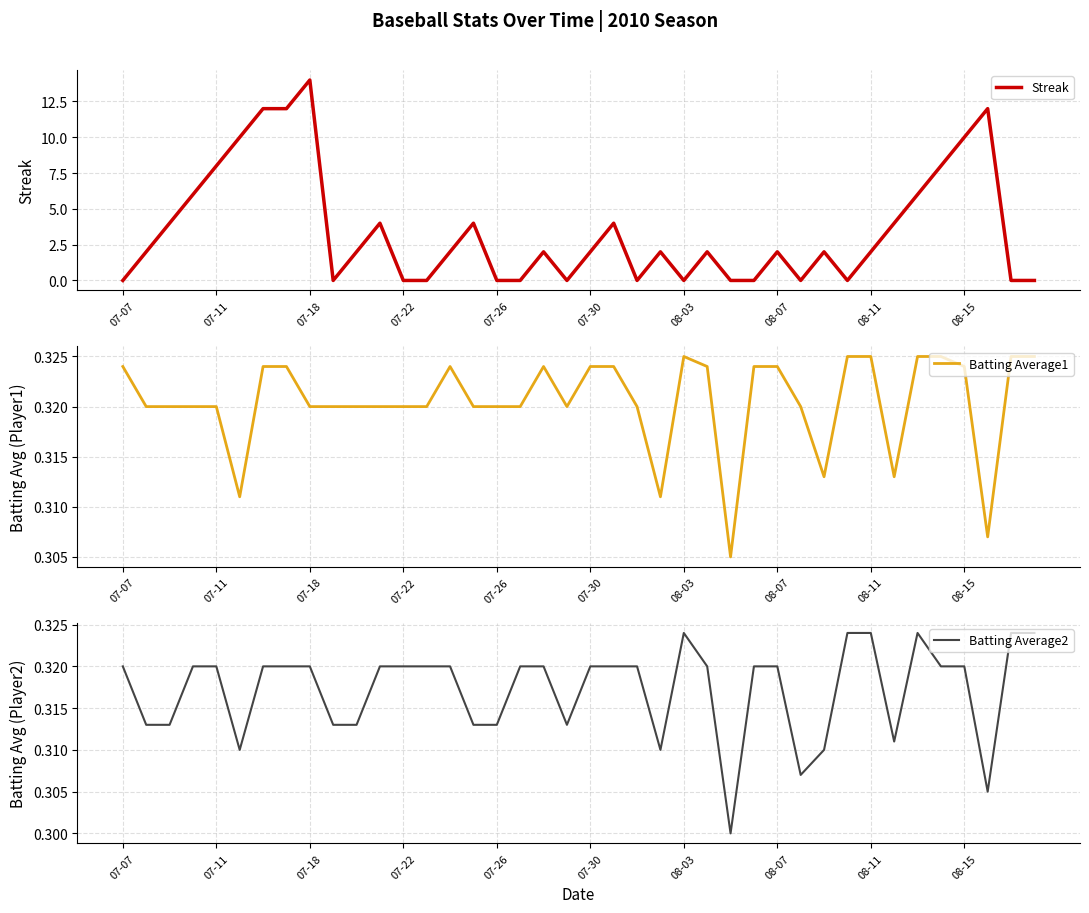

Does the chart have visible grid lines?

Yes